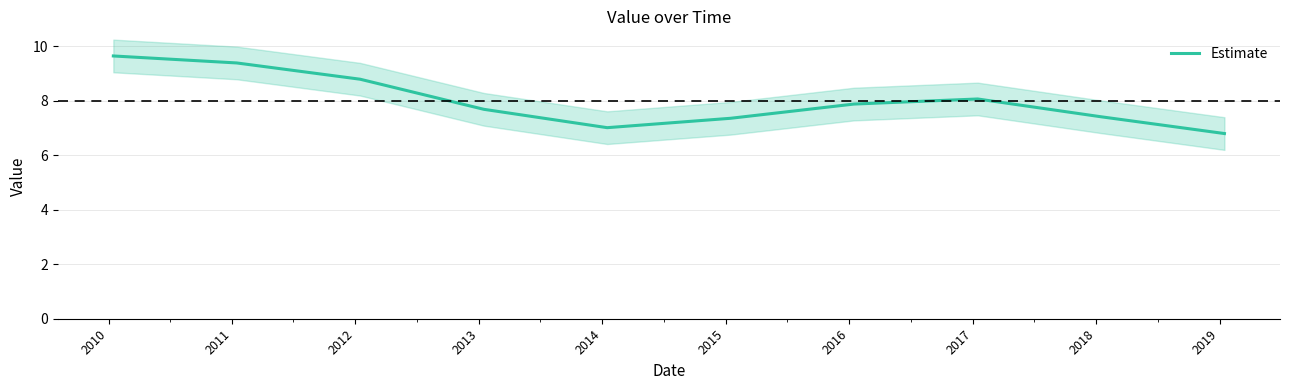

Reading left to right, transcribe all the data shown in this chart.

9.7	9.4	8.8	7.7	7.0	7.4	7.9	8.1	7.4	6.8